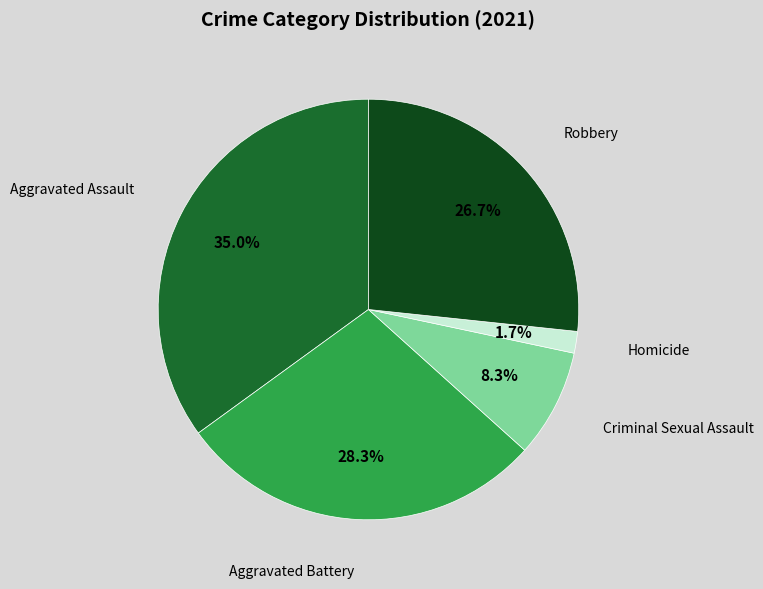

Does any single category account for the majority?

No